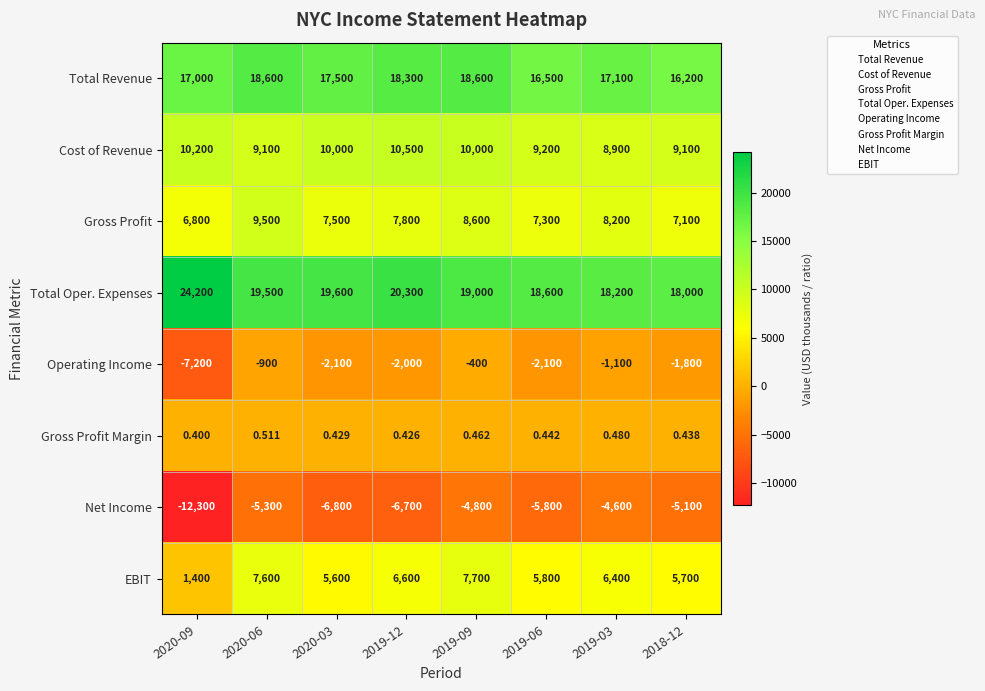

Is the value of Net Income at 2019-06 greater than the value of Total Oper. Expenses at 2019-09?

No